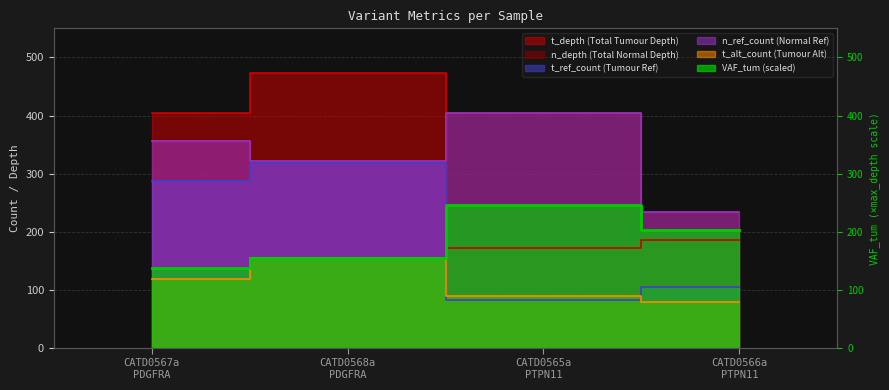

The value of n_depth at CATD0568a PDGFRA is 551.6. True or false?

False